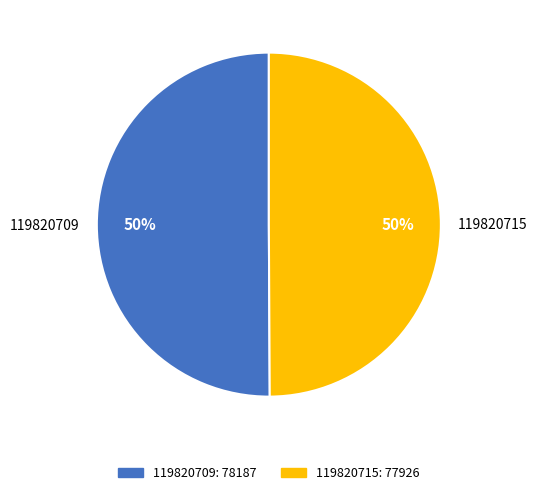

What percentage is the 119820715 slice, to the nearest percent?

50%